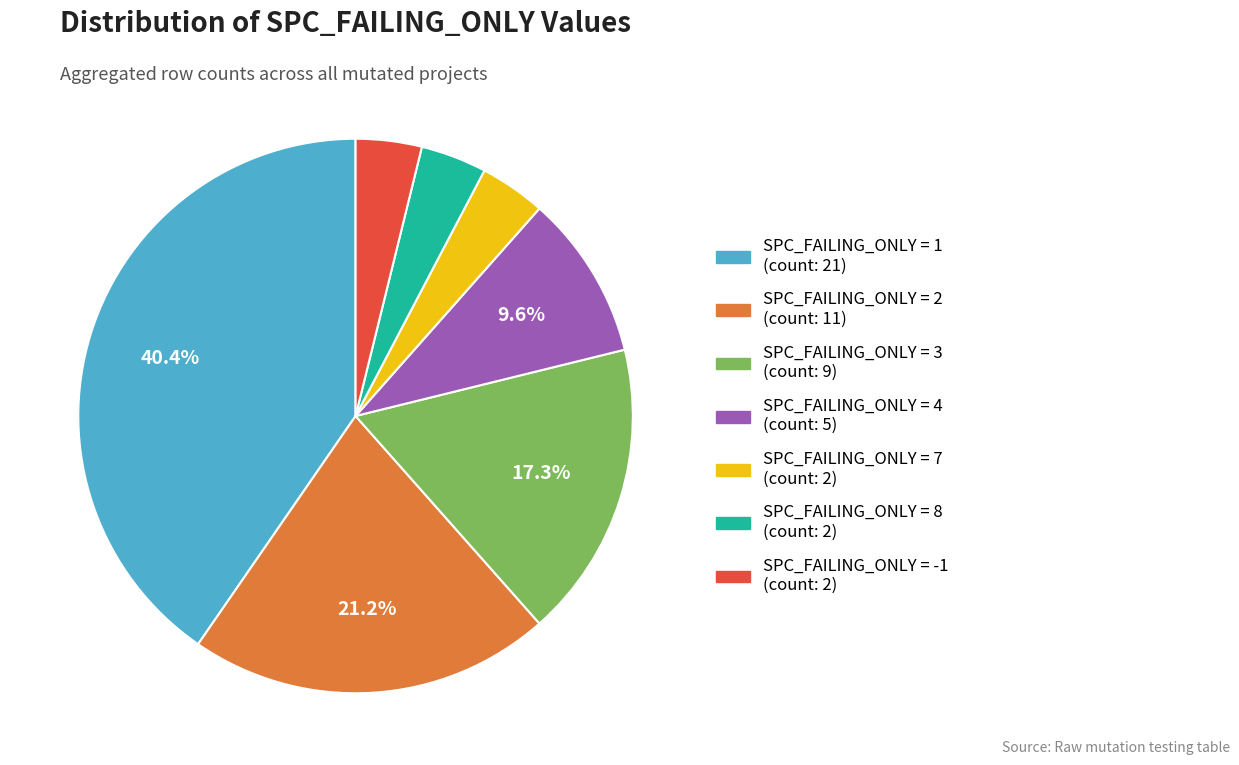

Does any single category account for the majority?

No